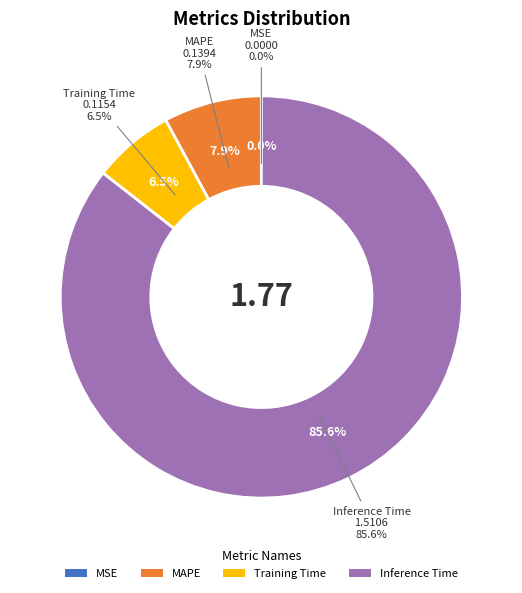

Count the number of slices in the pie.

5